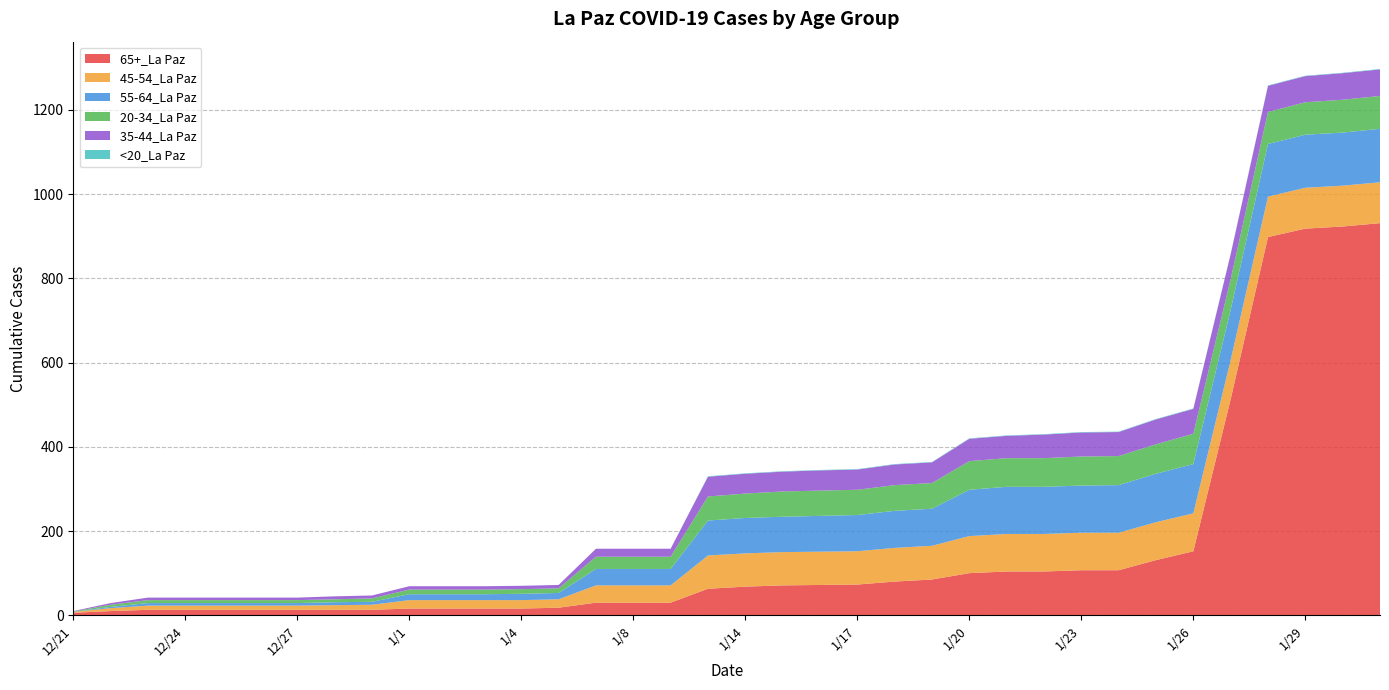

Reading left to right, list all the values displayed in this chart.

65+_La Paz: 6	10	13	13	13	13	13	13	13	16	16	16	16	18	30	30	30	63	68	71	72	73	80	85	100	104	104	107	107	131	152	513	898	918	923	931
45-54_La Paz: 2	7	10	10	10	10	10	11	12	20	20	20	20	20	41	41	41	79	79	79	79	79	80	80	88	89	89	89	89	90	90	93	96	97	97	97
55-64_La Paz: 0	3	6	6	6	6	6	7	7	14	14	14	15	15	39	39	39	83	84	84	85	86	88	88	110	112	112	112	113	115	117	119	125	126	126	127
20-34_La Paz: 1	5	7	7	7	7	7	7	8	11	11	11	11	11	29	29	29	57	58	60	60	60	61	61	68	68	68	69	69	70	72	73	76	77	78	78
35-44_La Paz: 1	4	6	6	6	6	6	7	7	8	8	8	8	8	19	19	19	47	47	47	48	48	49	49	53	53	56	57	57	59	59	59	62	62	63	63
<20_La Paz: 0	0	0	0	0	0	0	0	0	0	0	0	0	0	0	0	0	1	1	1	1	1	1	1	1	1	1	1	1	1	1	1	1	1	1	1